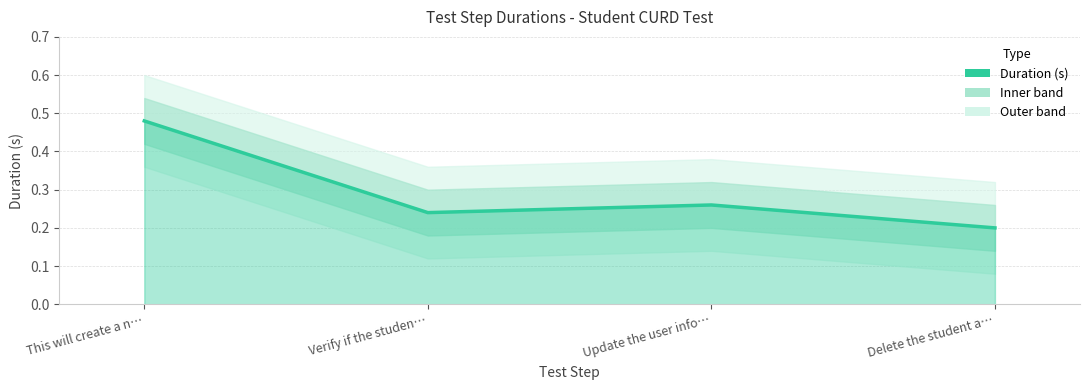

How many points are lower than both their immediate neighbors (excluding endpoints)?

1